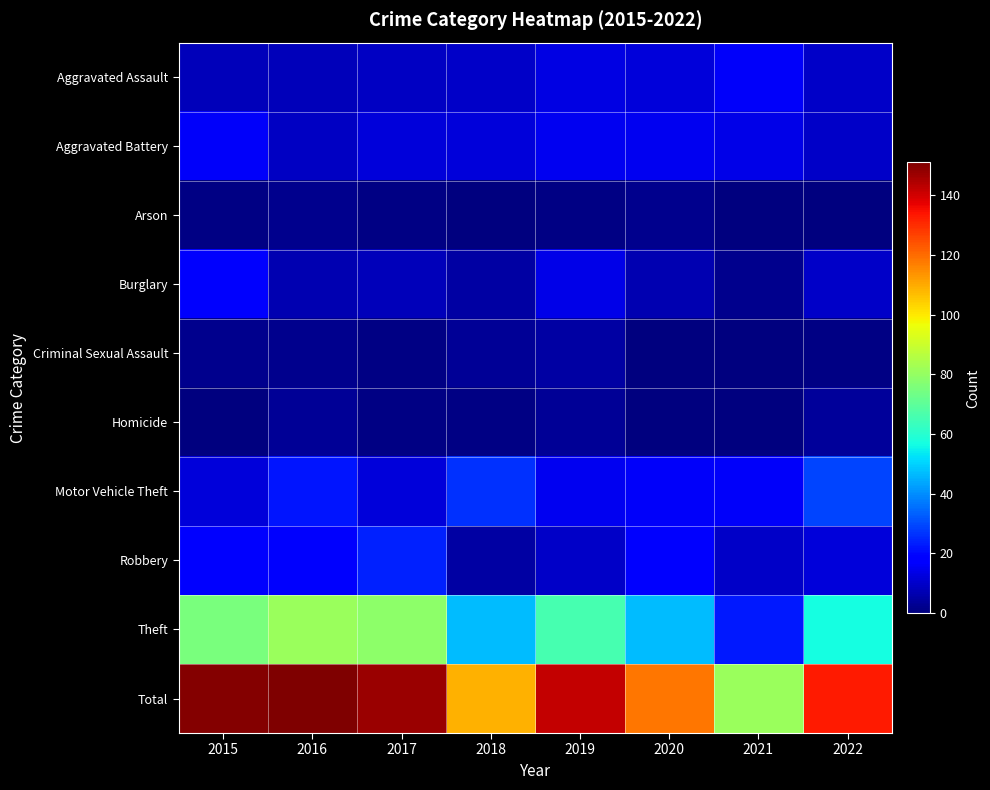

At 2022, list the series in order from smallest to largest.

Arson, Criminal Sexual Assault, Homicide, Aggravated Assault, Aggravated Battery, Burglary, Robbery, Motor Vehicle Theft, Theft, Total